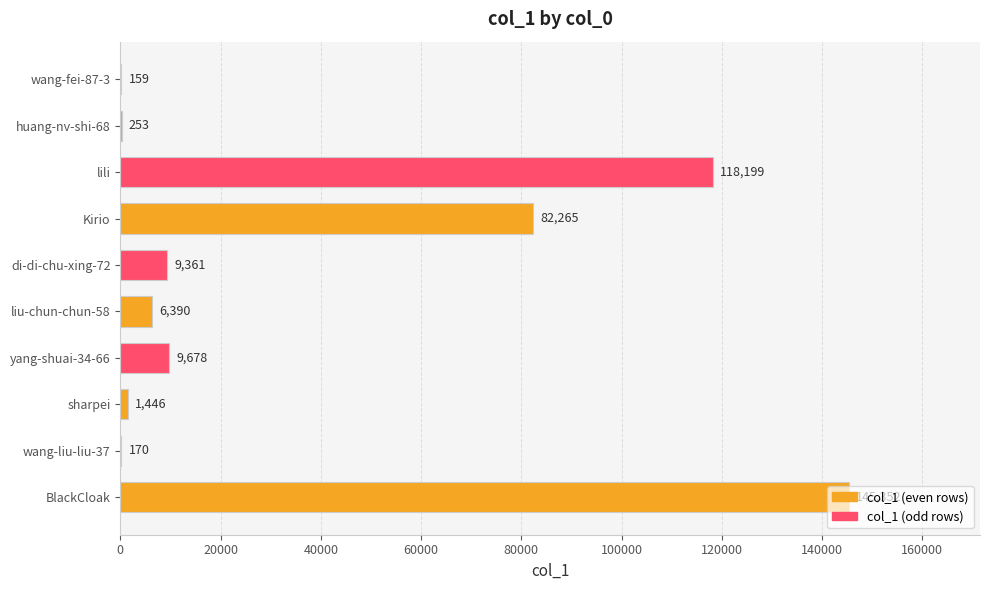

True or false: the data shows 9678 at yang-shuai-34-66.

True